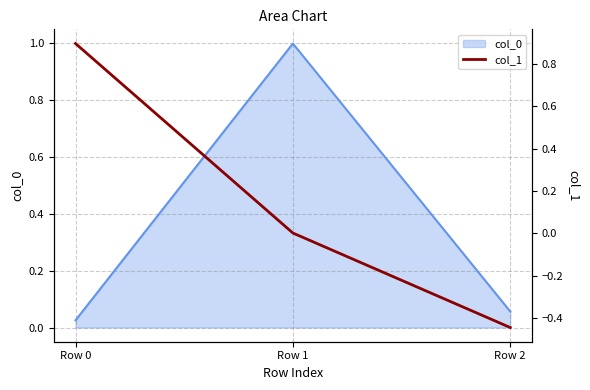

What is the minimum value shown in the chart?

-0.4